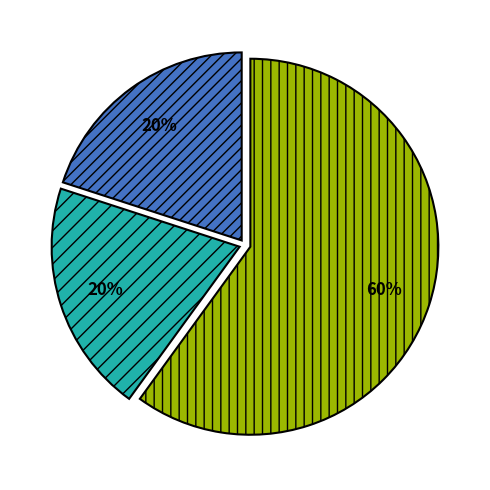

To the nearest percent, what is the difference between the largest and smallest slice percentages?

40%